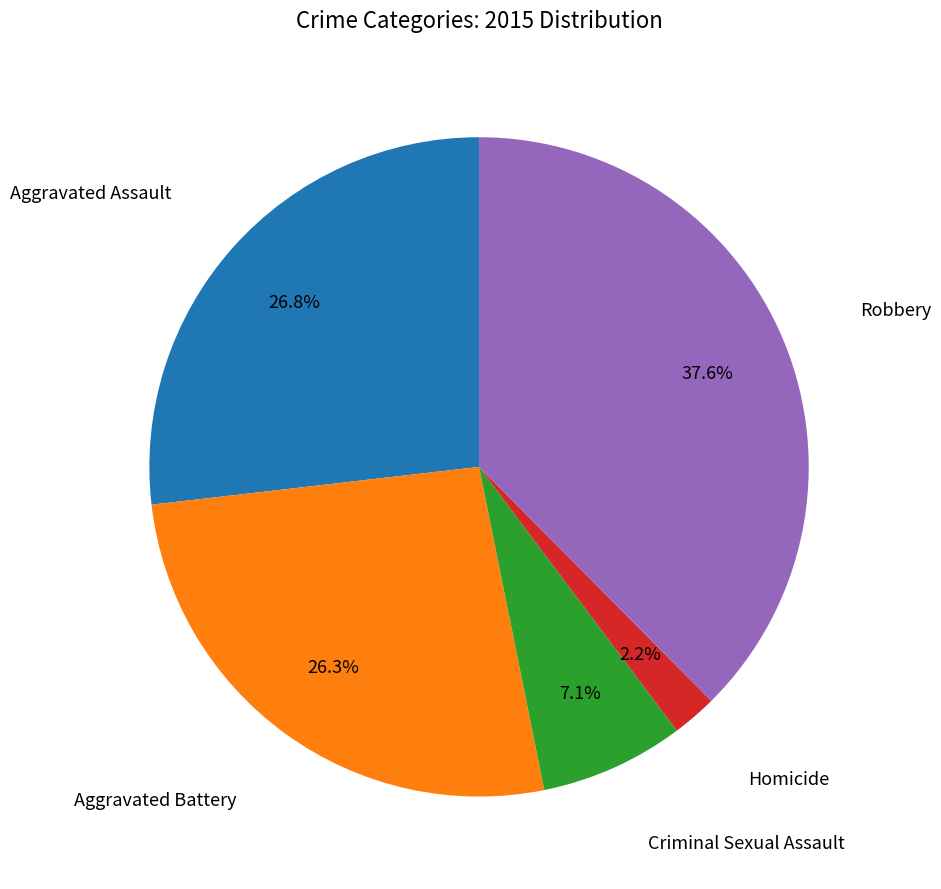

Is there any slice that represents more than half of the pie?

No